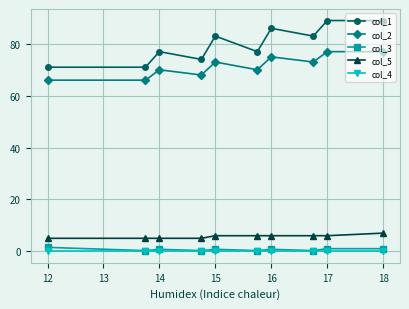

How many distinct data groups are displayed?

5